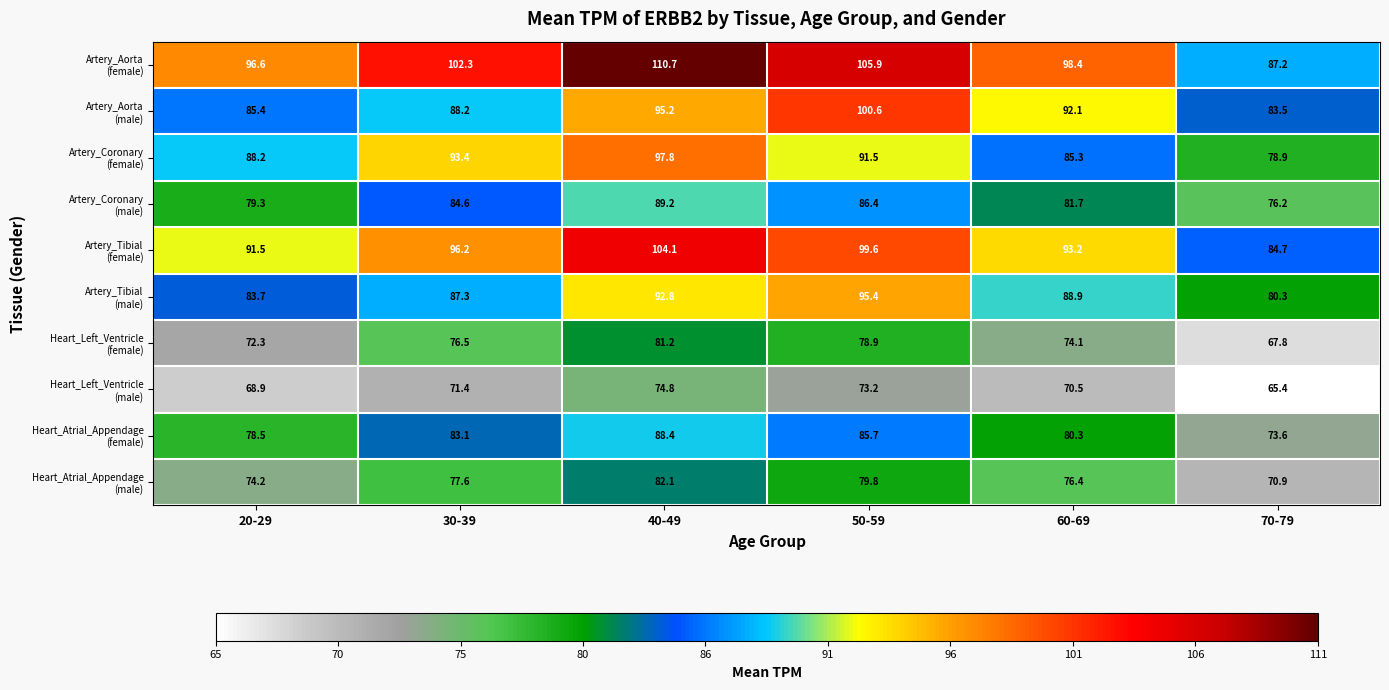

At how many categories does at least one series exceed 96?

5